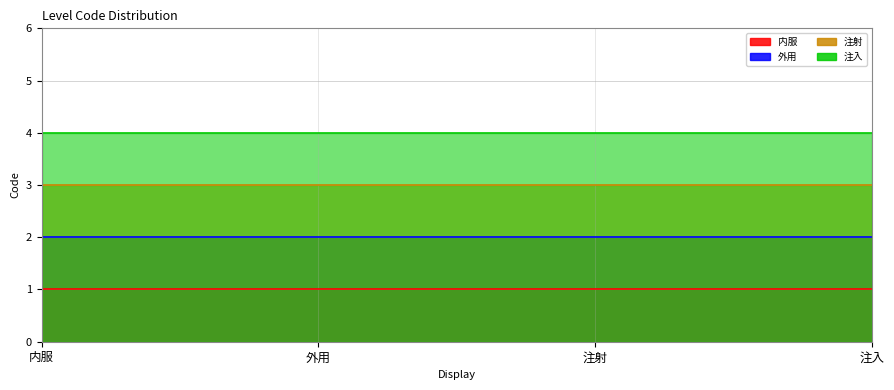

True or false: 注射 and 内服 cross at least once.

False